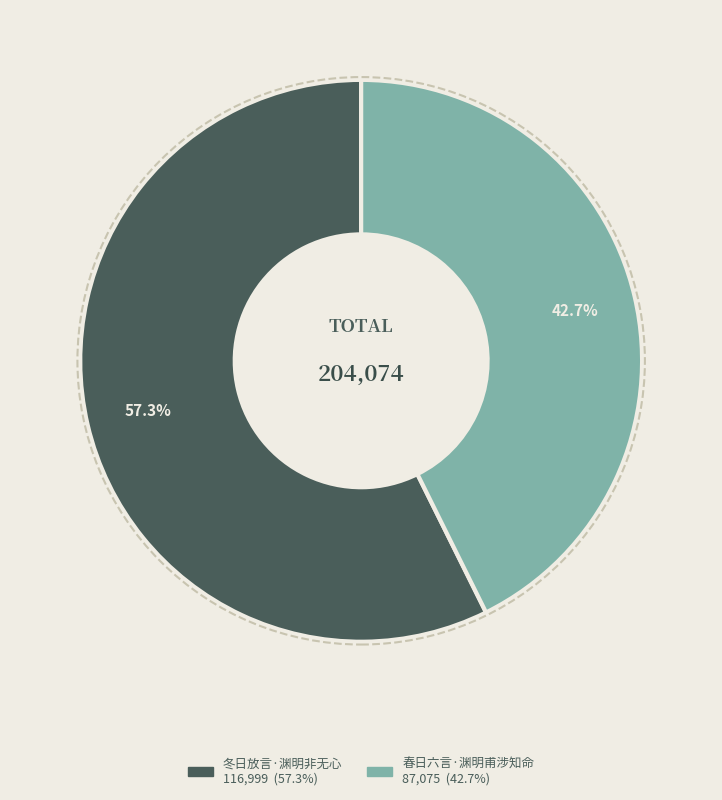

Count the number of slices in the pie.

2